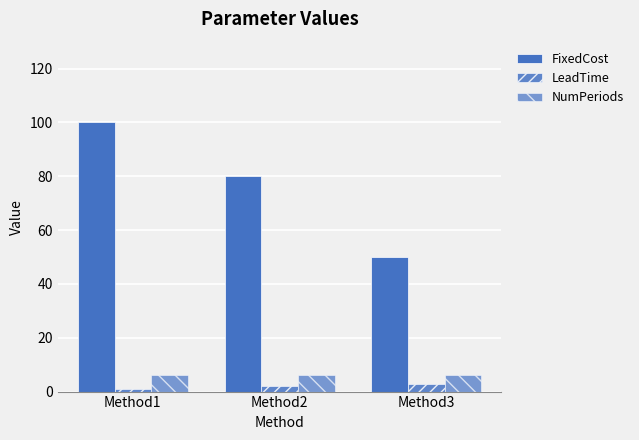

Does the chart contain any negative values?

No